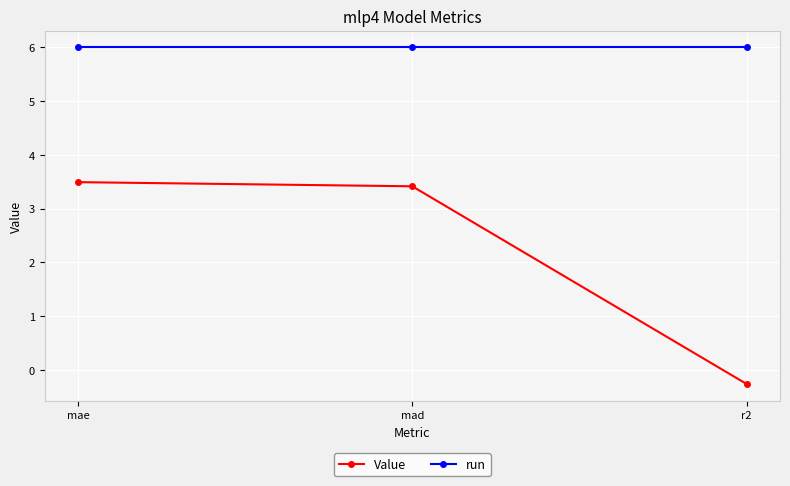

The value of run at mae is 4.0. True or false?

False